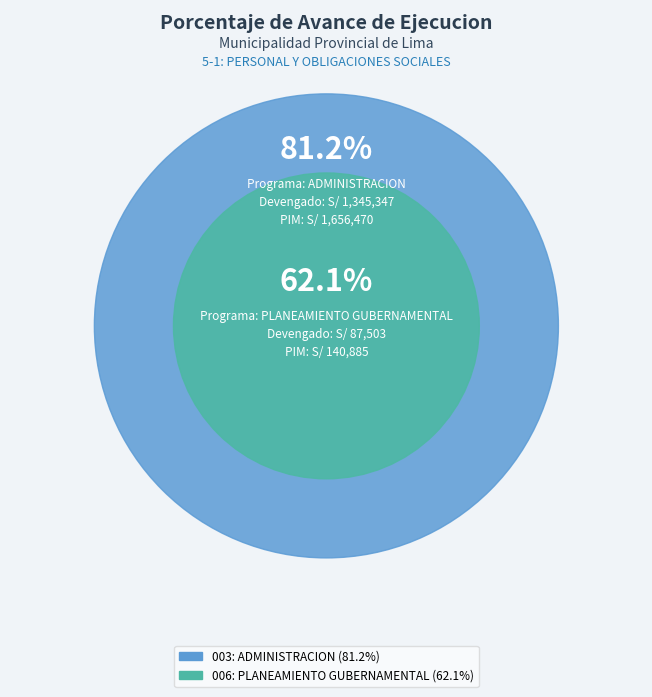

Between 006: PLANEAMIENTO GUBERNAMENTAL
(Avance: 62.1%) and 003: ADMINISTRACION
(Avance: 81.2%), which is larger?

003: ADMINISTRACION
(Avance: 81.2%)